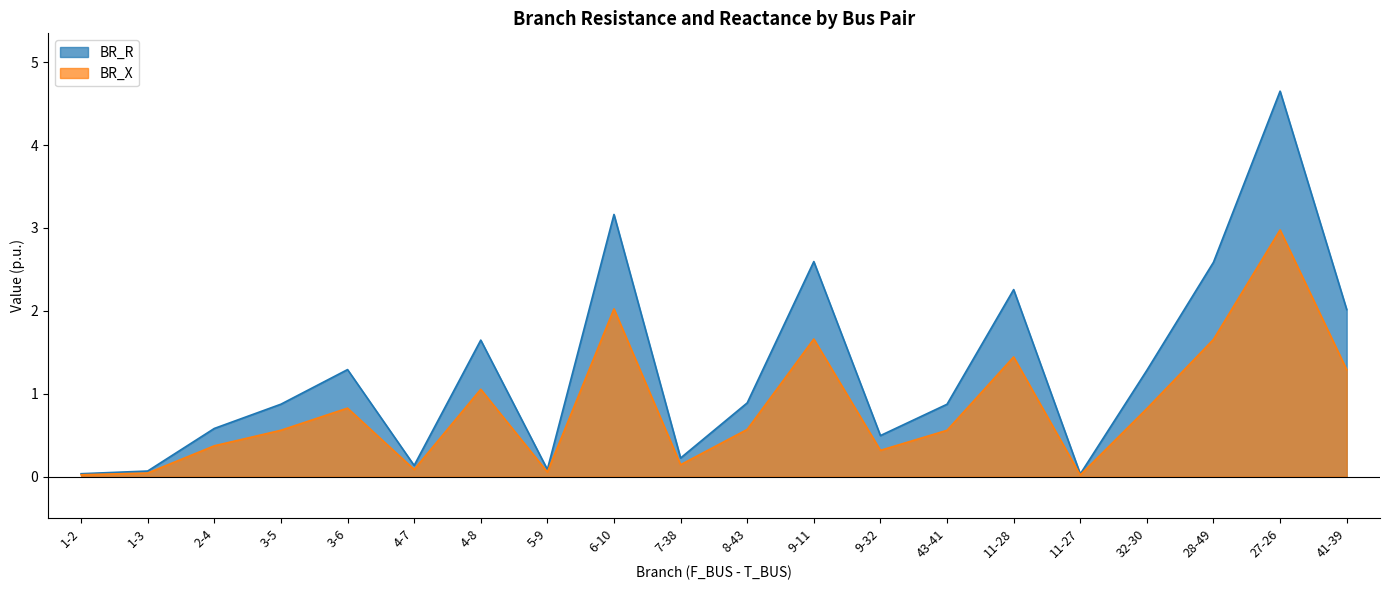

Where is the first local minimum for BR_R?

4-7